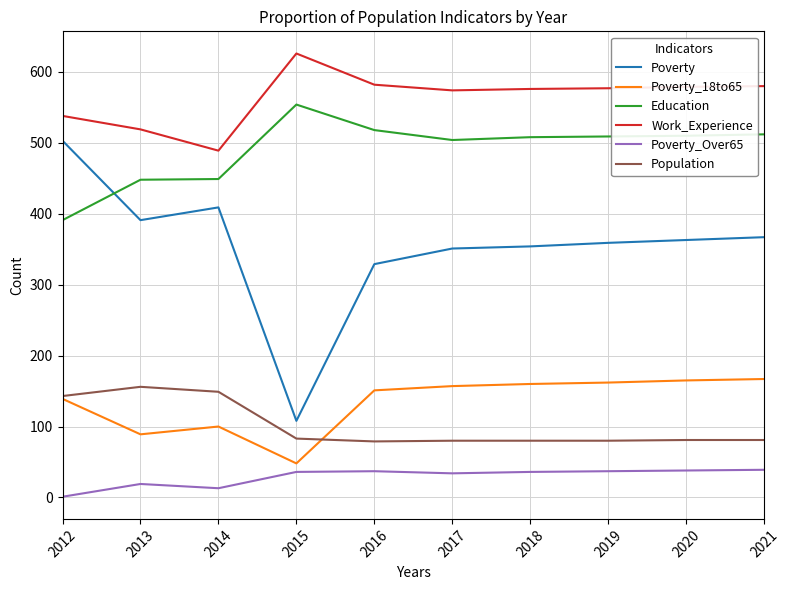

The Work_Experience series shows 626 at 2015. True or false?

True